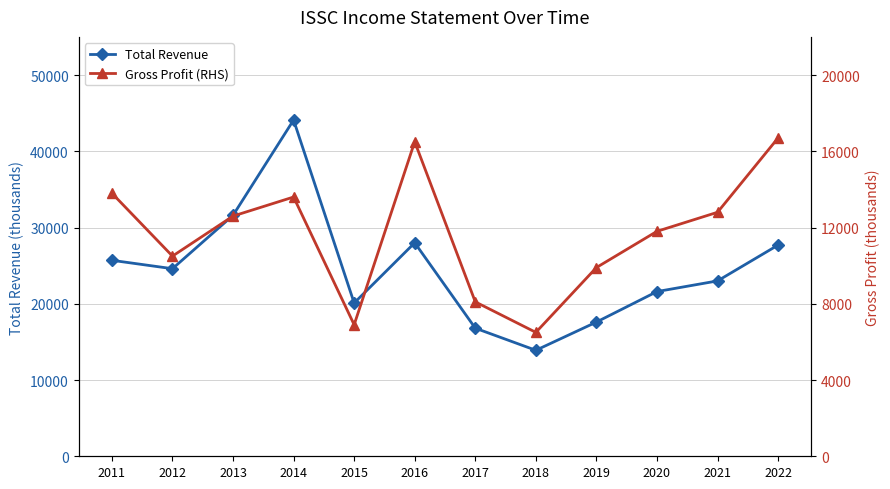

How many lines are shown in the chart?

2